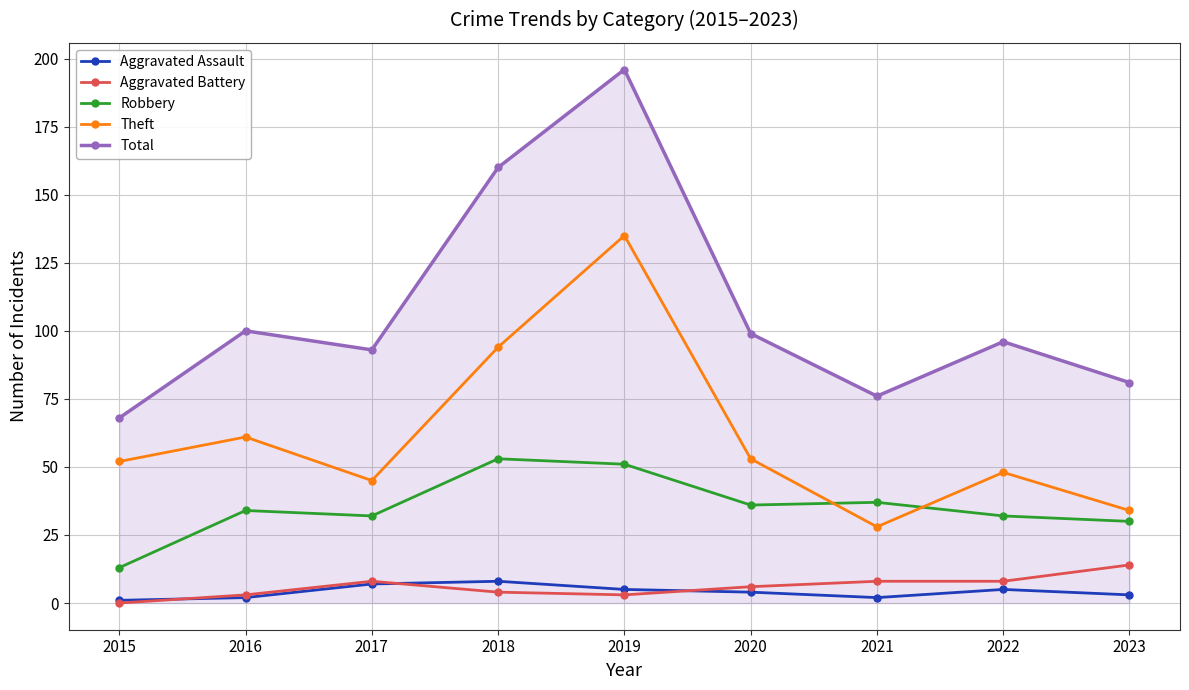

Rank the series at 2021 from highest to lowest value.

Total, Robbery, Theft, Aggravated Battery, Aggravated Assault